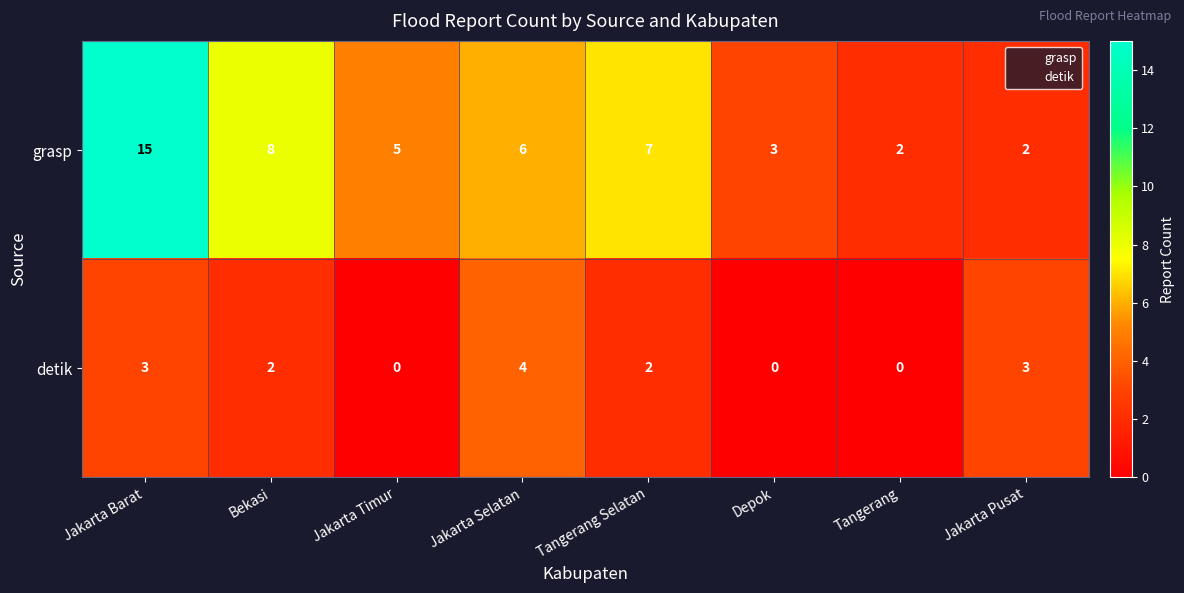

What is the greatest value displayed?

15